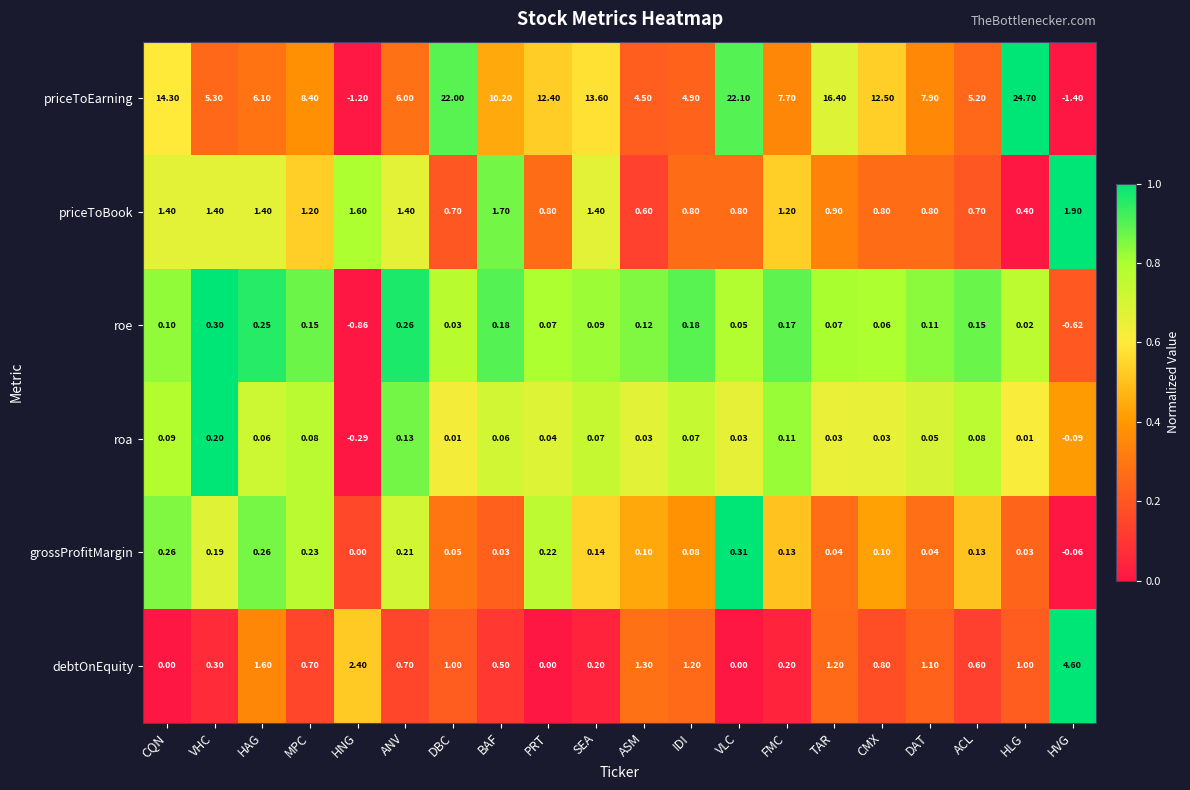

Rank the series at SEA from lowest to highest value.

roa, roe, grossProfitMargin, debtOnEquity, priceToBook, priceToEarning